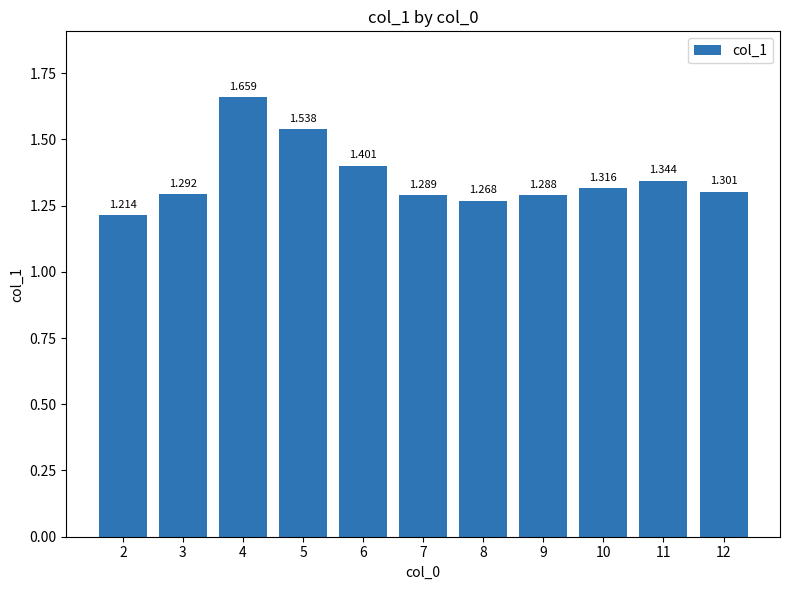

What is the sum of the values at 12 and 7?

2.6